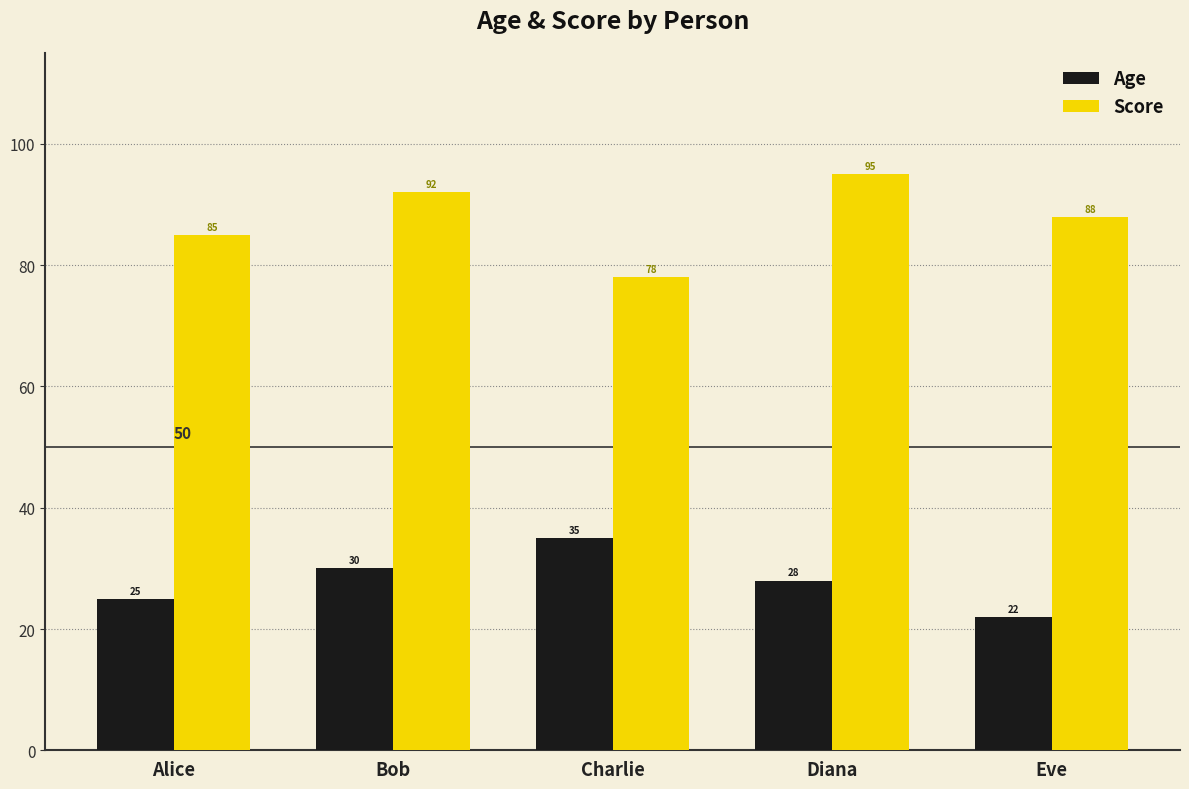

Reading left to right, extract all data points from this chart.

Age: Alice=25	Bob=30	Charlie=35	Diana=28	Eve=22
Score: Alice=85	Bob=92	Charlie=78	Diana=95	Eve=88